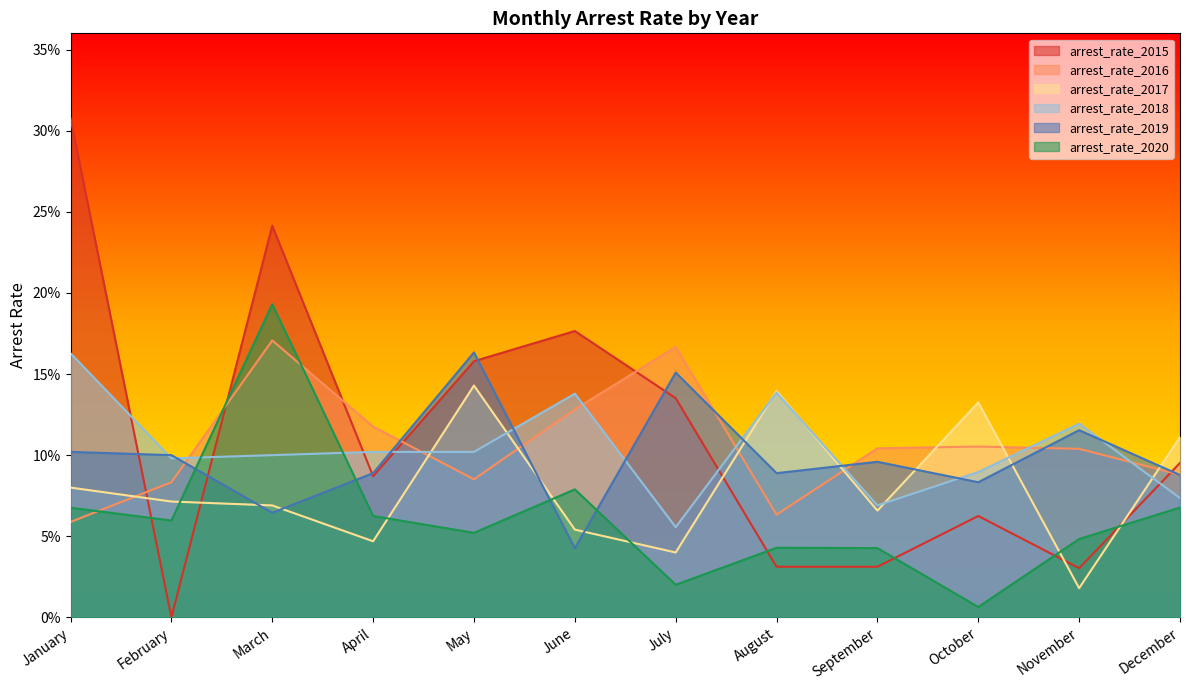

What is the difference between the maximum and second lowest values in the arrest_rate_2020 series?

0.2